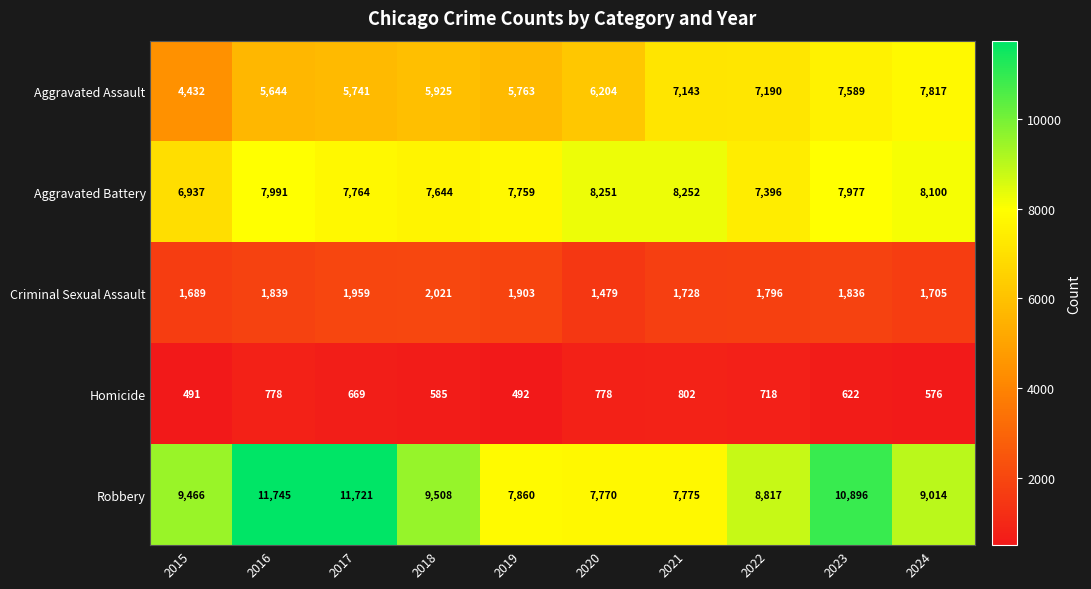

What is the total value across all series at 2022?

25917